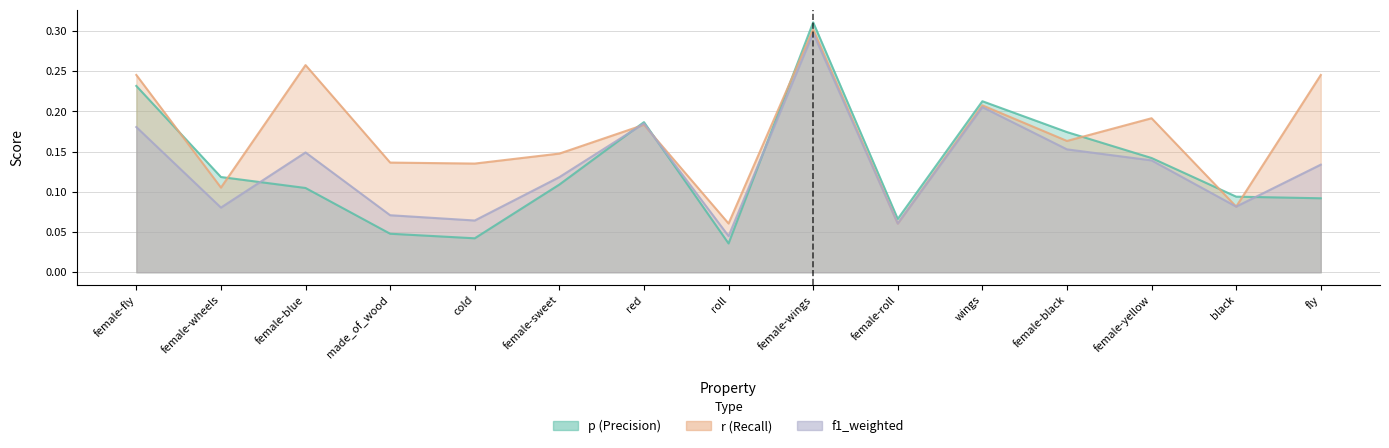

What is the maximum value for f1_weighted?

0.3